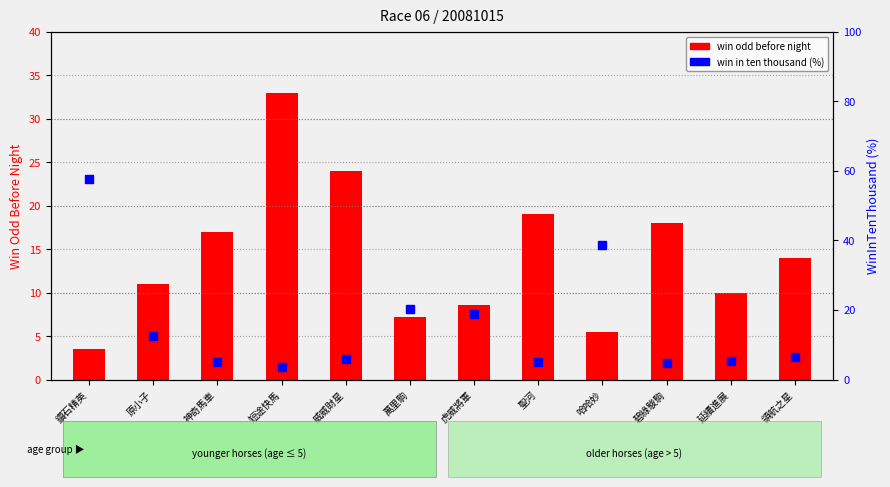

At how many categories does at least one series exceed 24?

3